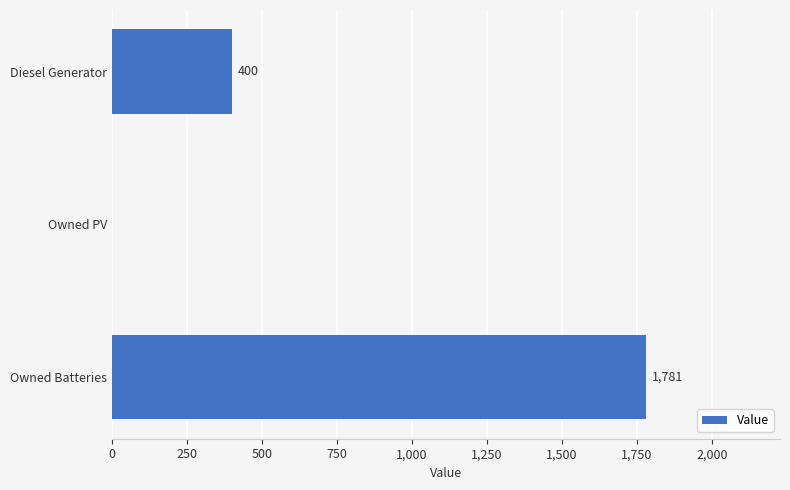

How many values are between 0 and 1781?

3